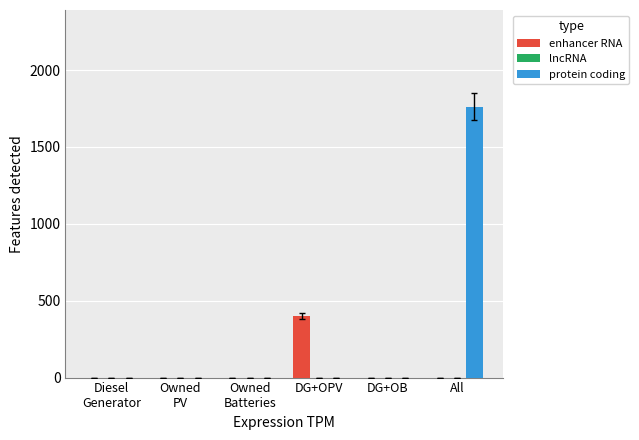

At which category is the sum across all series the highest?

All